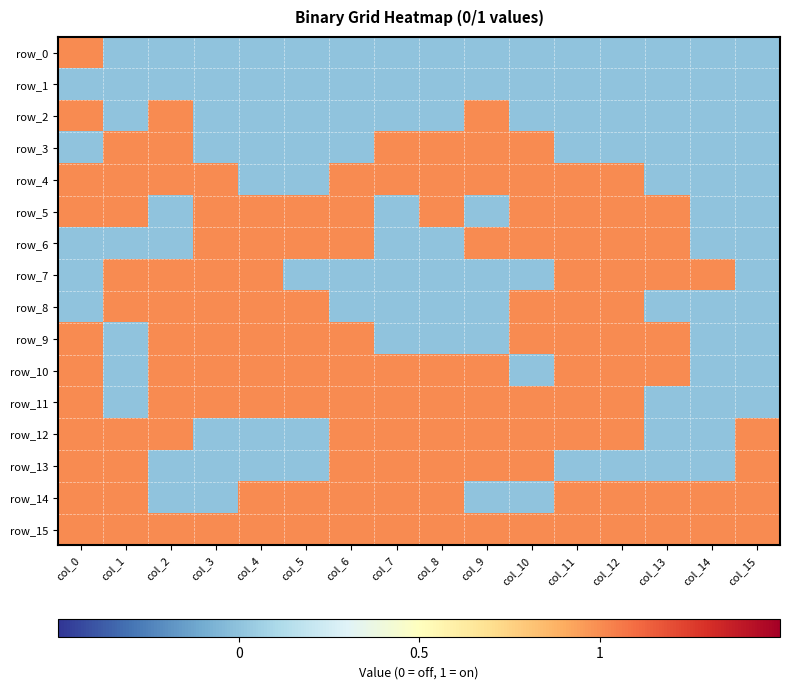

What is the difference between the maximum and minimum values in the row_0 series?

1